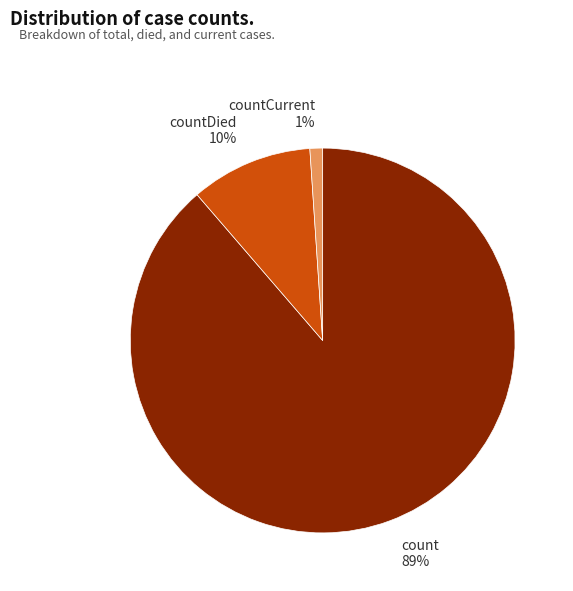

What is the ratio of the value at countCurrent to the value at countDied?

0.1